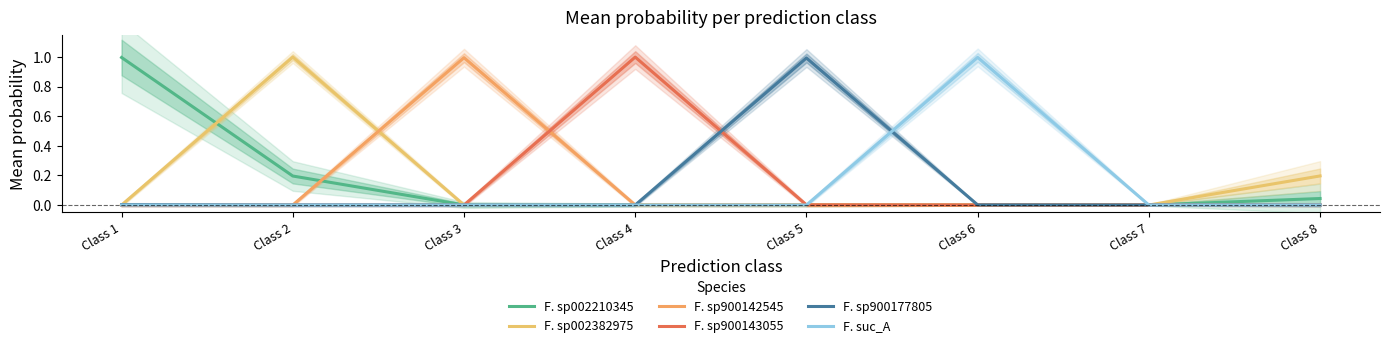

Does the chart have visible grid lines?

No